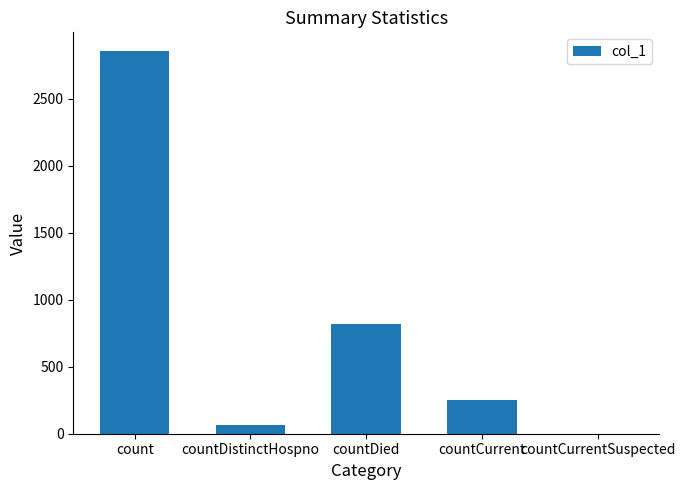

Reading right to left, transcribe all the data shown in this chart.

countCurrentSuspected=0	countCurrent=249	countDied=815	countDistinctHospno=65	count=2852